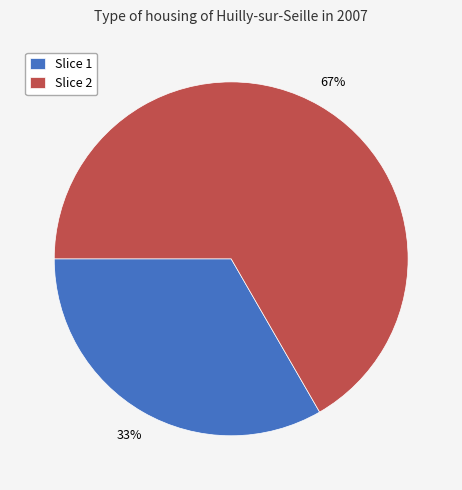

The Slice 2 slice represents 60% of the pie. True or false?

False